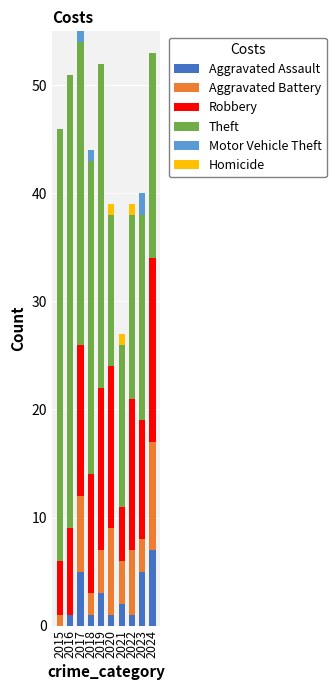

At which label does Aggravated Assault reach its peak?

2024